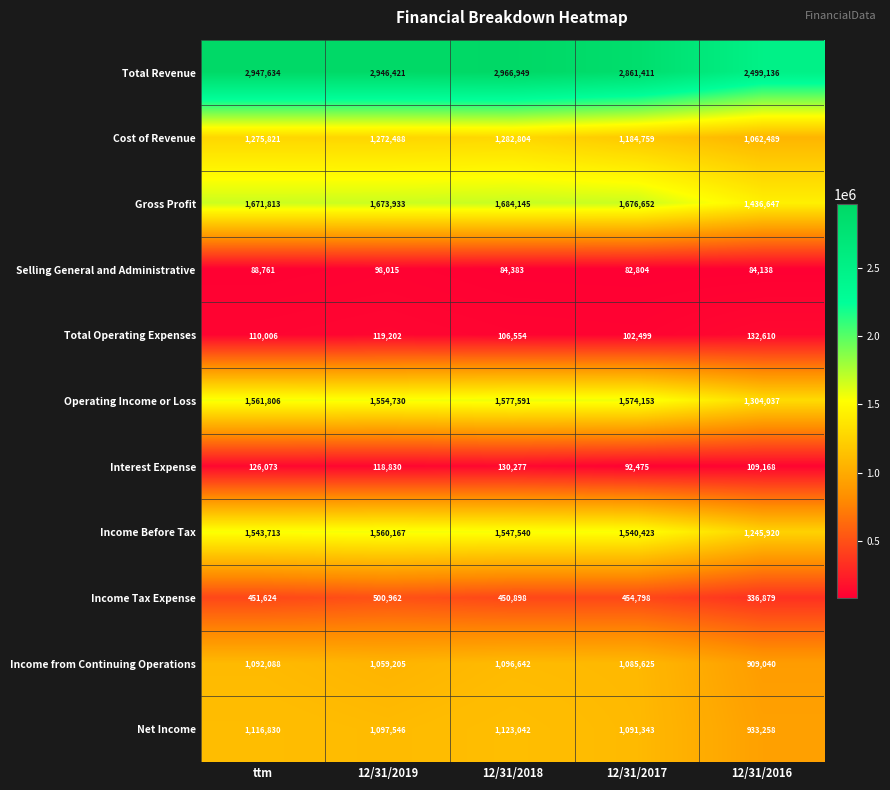

Where does the Interest Expense series first go above 118830?

ttm